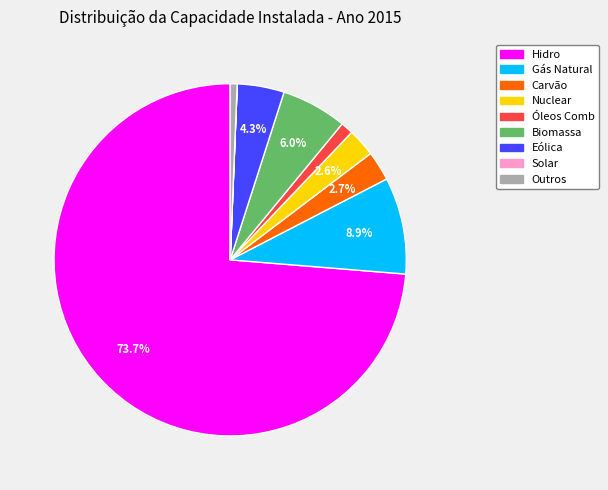

To the nearest percent, what is the combined percentage of Óleos Comb and Biomassa?

7%